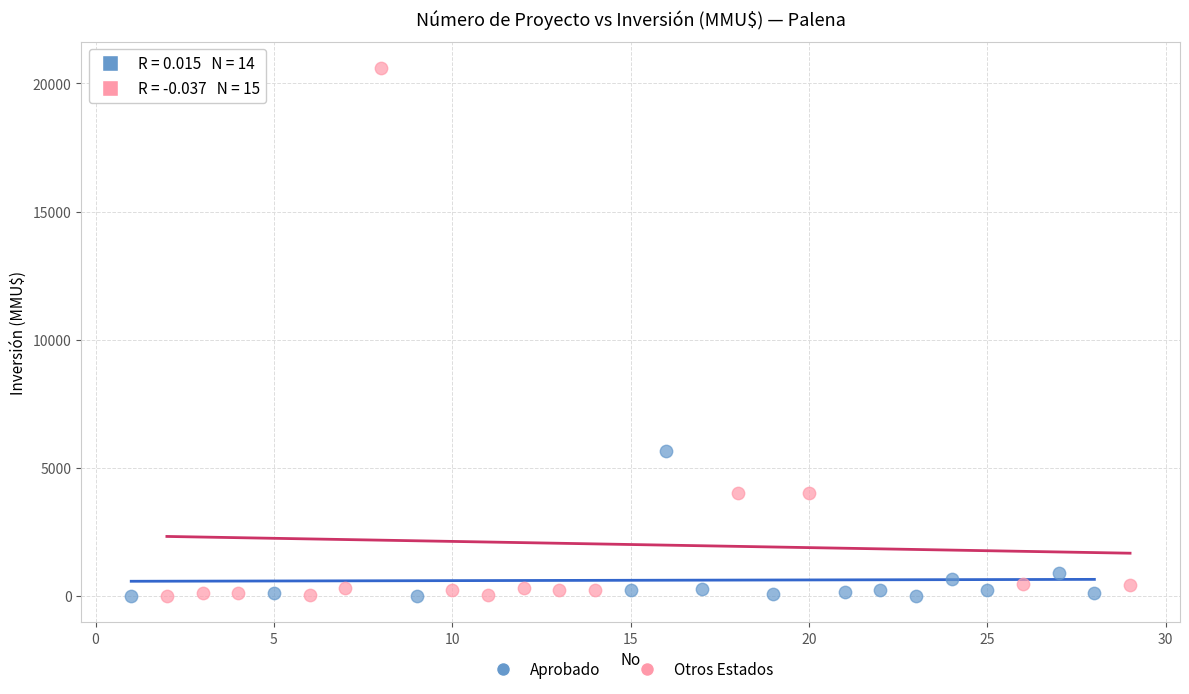

Which series has the widest spread of Y values?

Otros Estados